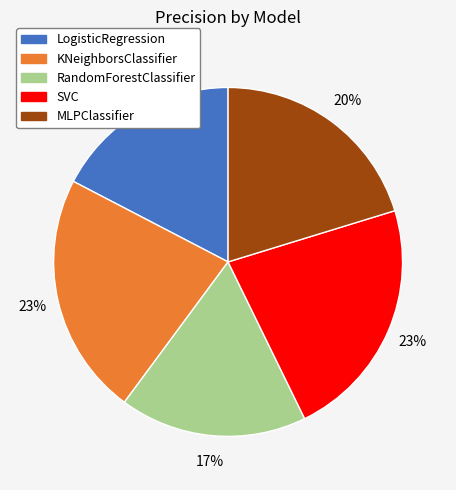

Does LogisticRegression represent more than half of the total?

No